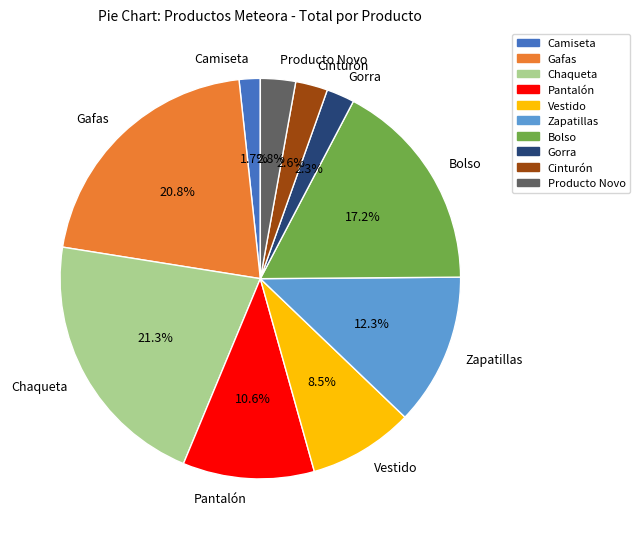

Which category has the smallest portion of the pie?

Camiseta